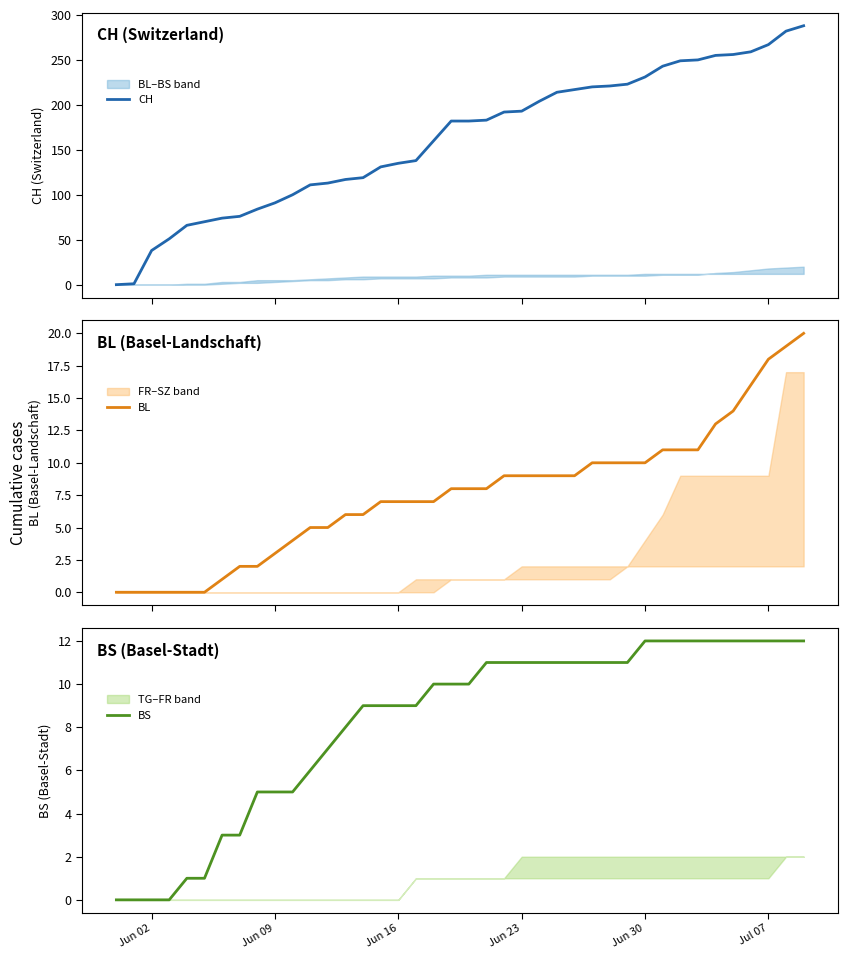

What are all the series names shown in the legend?

CH, BL, BS